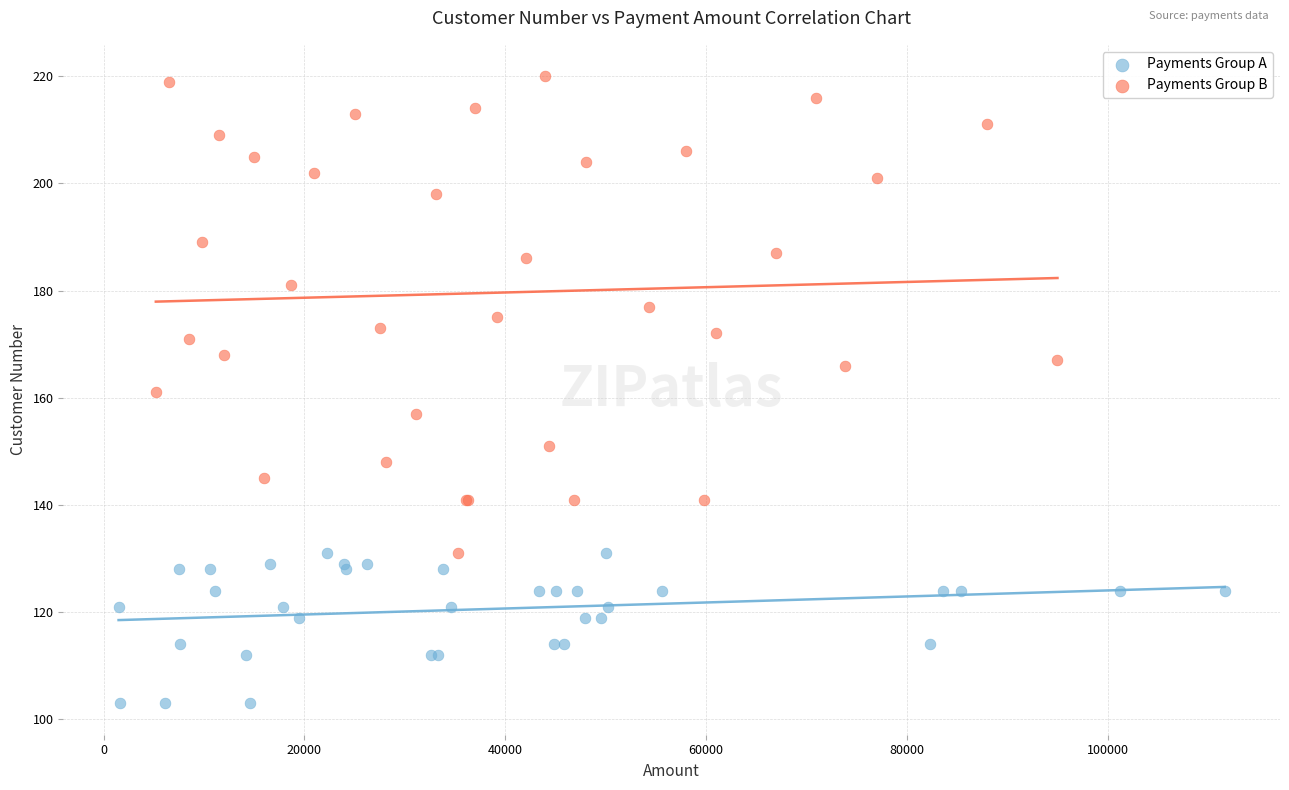

Which series reaches the minimum Y coordinate?

Payments Group A